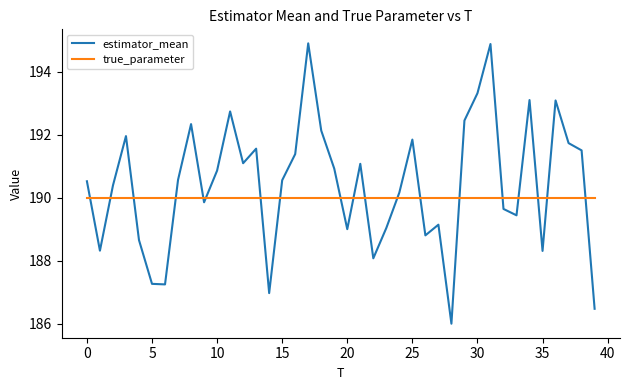

List the series in order of their overall mean, lowest first.

true_parameter, estimator_mean